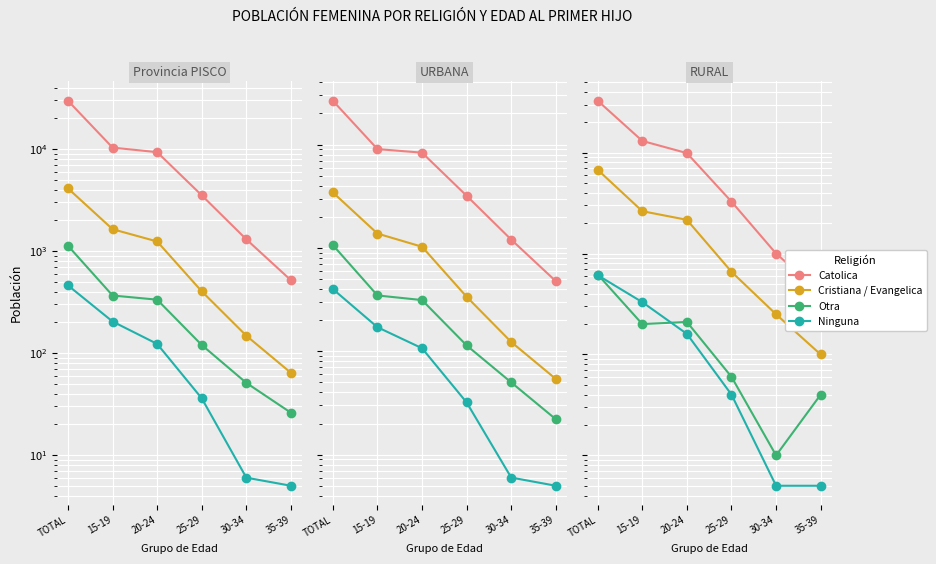

How many categories are shown in the chart?

6